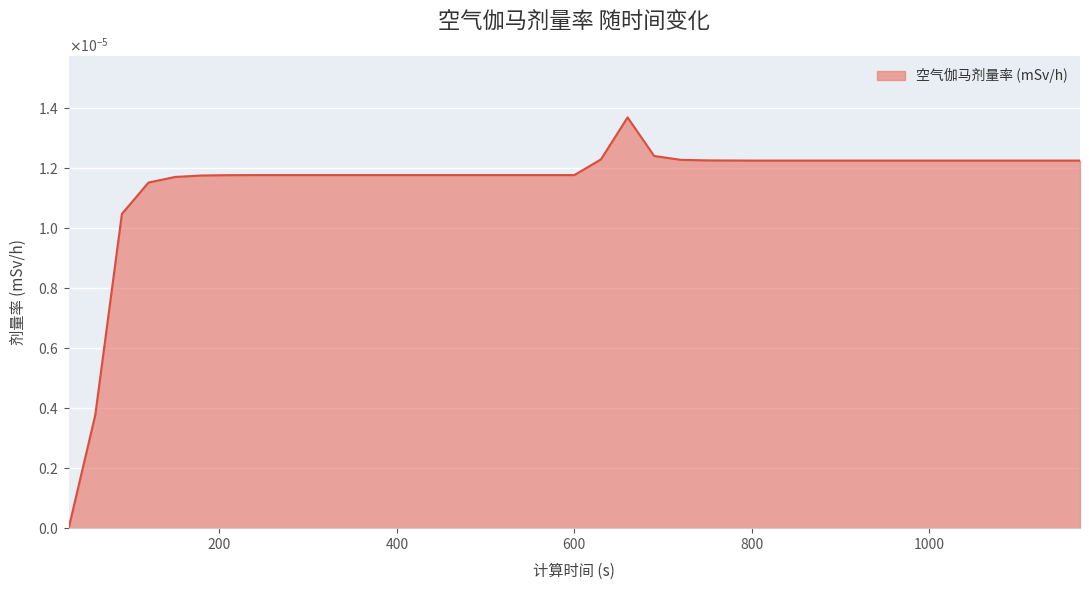

Does the chart display data point markers on the line(s)?

No